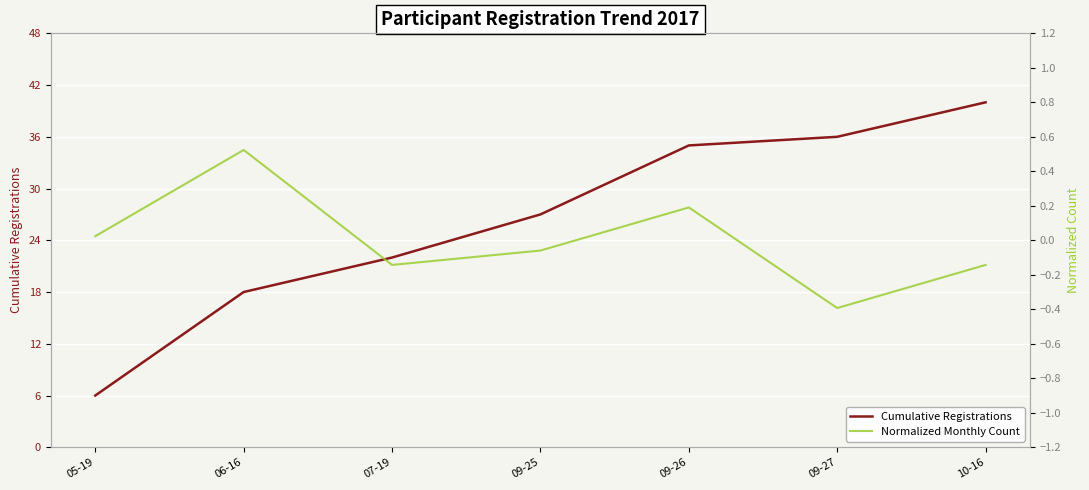

Rank the series by their average value, from highest to lowest.

Cumulative Registrations, Normalized Monthly Count